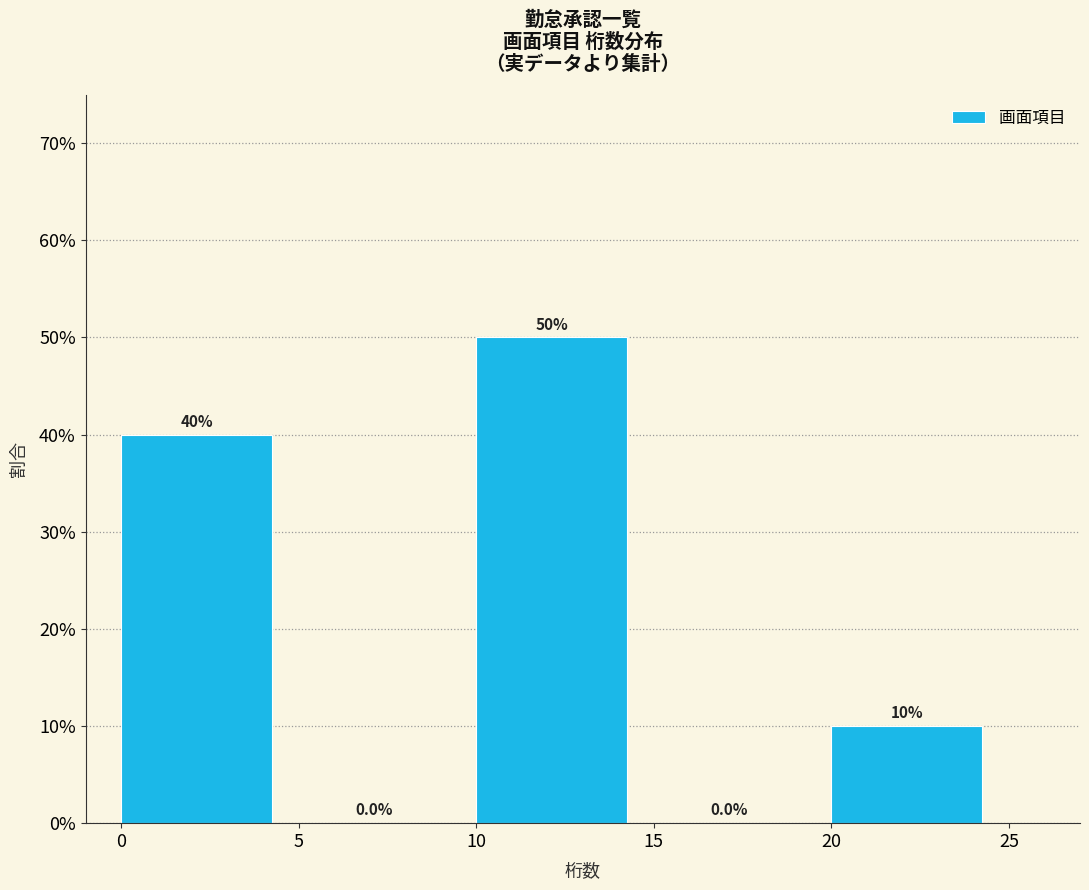

How tall is the bar that spans 0 to 5 on the x-axis?

40.0